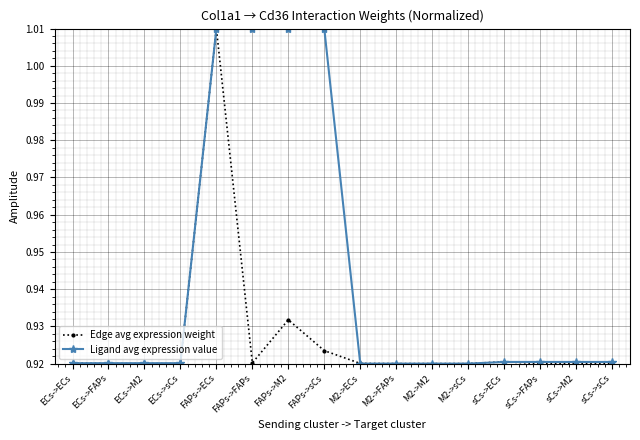

At FAPs->sCs, list the series in order from smallest to largest.

Edge avg expression weight, Ligand avg expression value